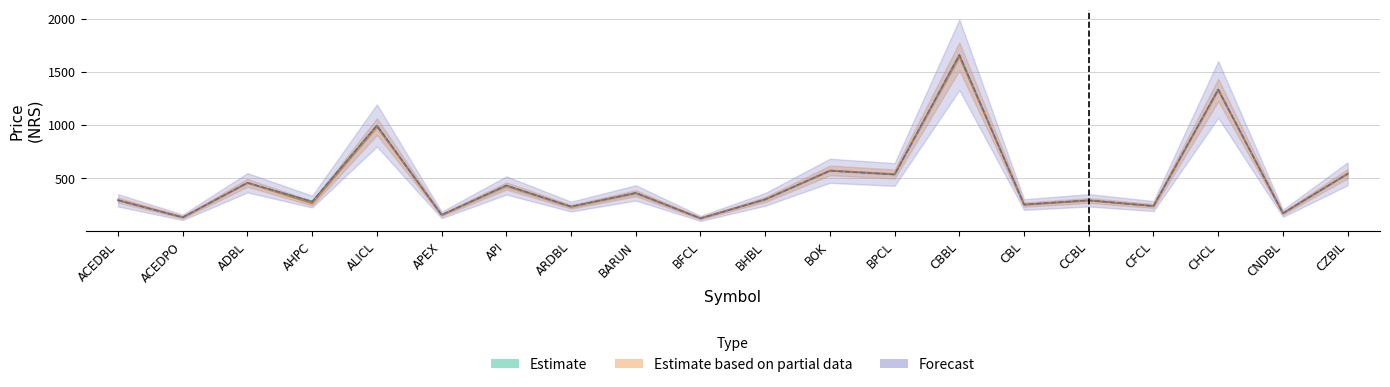

Reading left to right, list all the values displayed in this chart.

High: 290.0	130.0	455.0	278.0	995.0	152.0	430.0	231.0	360.0	120.0	299.0	568.0	533.0	1660.0	250.0	290.0	236.0	1334.0	168.0	540.0
Close: 290.0	130.0	455.0	278.0	995.0	152.0	430.0	231.0	360.0	120.0	299.0	568.0	533.0	1660.0	250.0	290.0	236.0	1334.0	168.0	540.0
Low: 292.7	130.0	454.4	262.0	983.8	152.4	425.2	228.8	356.7	121.2	297.5	571.3	537.6	1645.7	249.9	288.2	236.9	1328.0	168.0	541.0